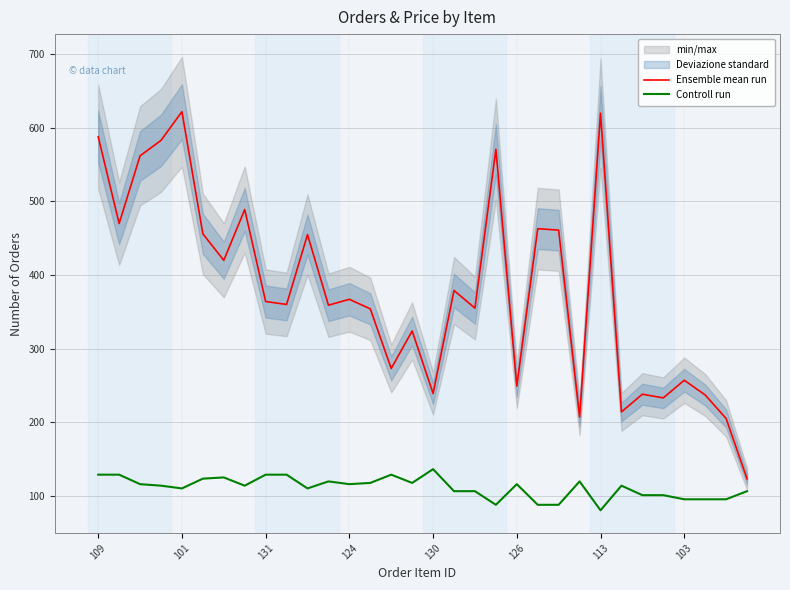

Rank the series by their maximum value, from lowest to highest.

Controll run, Ensemble mean run